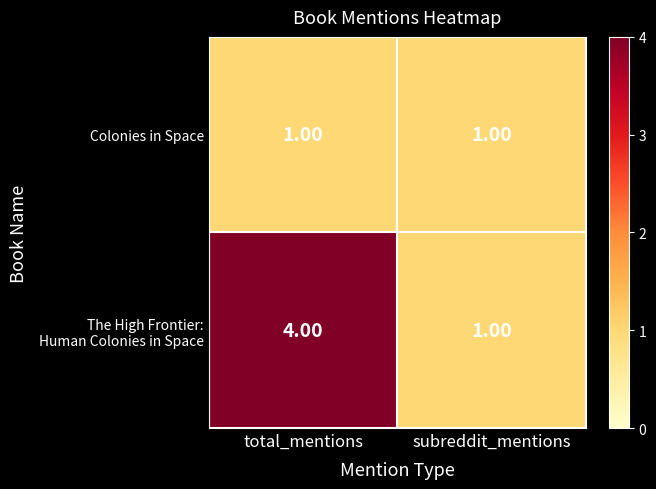

How many categories are shown in the chart?

2